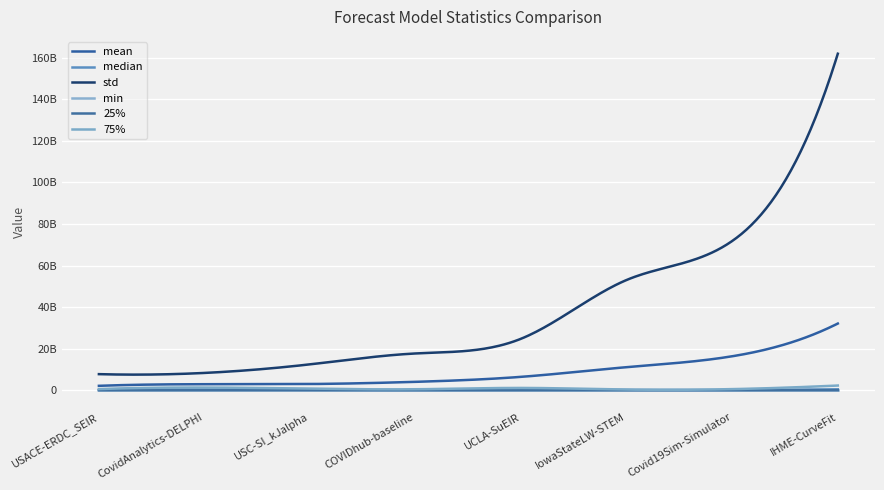

What is the value of the std point at the 1st from the left?

7734694685.2